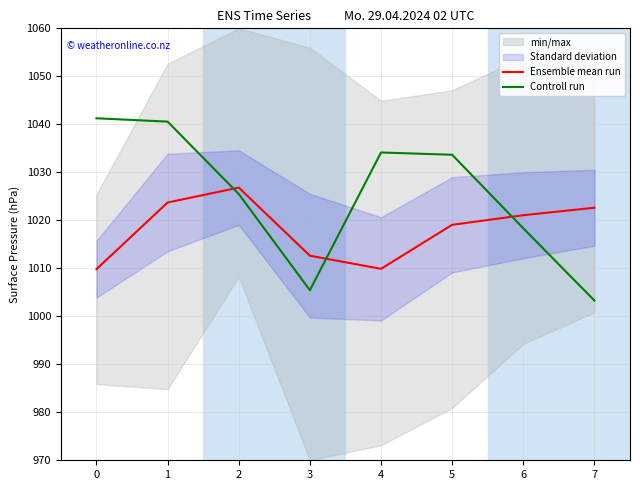

Where is the first local maximum for Controll run?

4